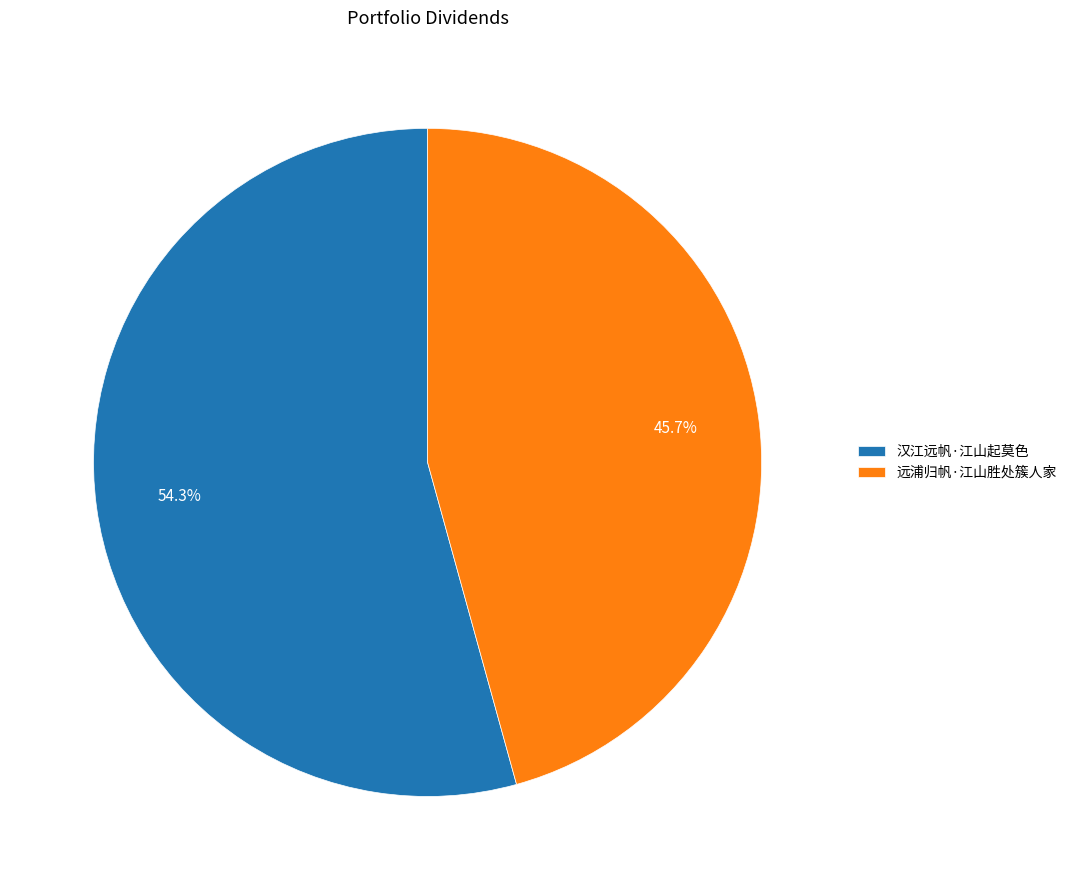

To the nearest percent, what is the combined percentage of 汉江远帆·江山起莫色 and 远浦归帆·江山胜处簇人家?

100%